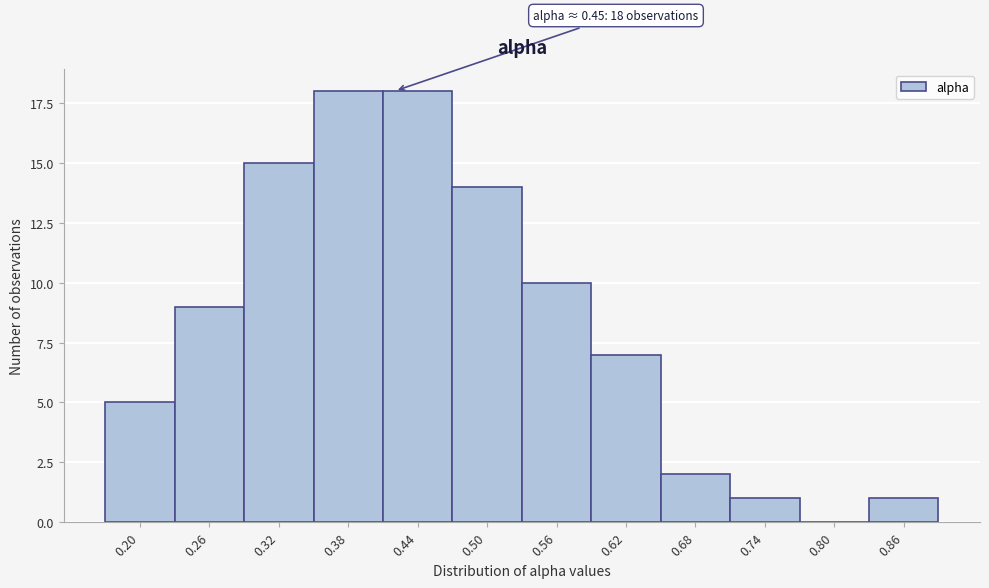

Reading right to left, transcribe all the data shown in this chart.

0.86=1	0.80=0	0.74=1	0.68=2	0.62=7	0.56=10	0.50=14	0.44=18	0.38=18	0.32=15	0.26=9	0.20=5